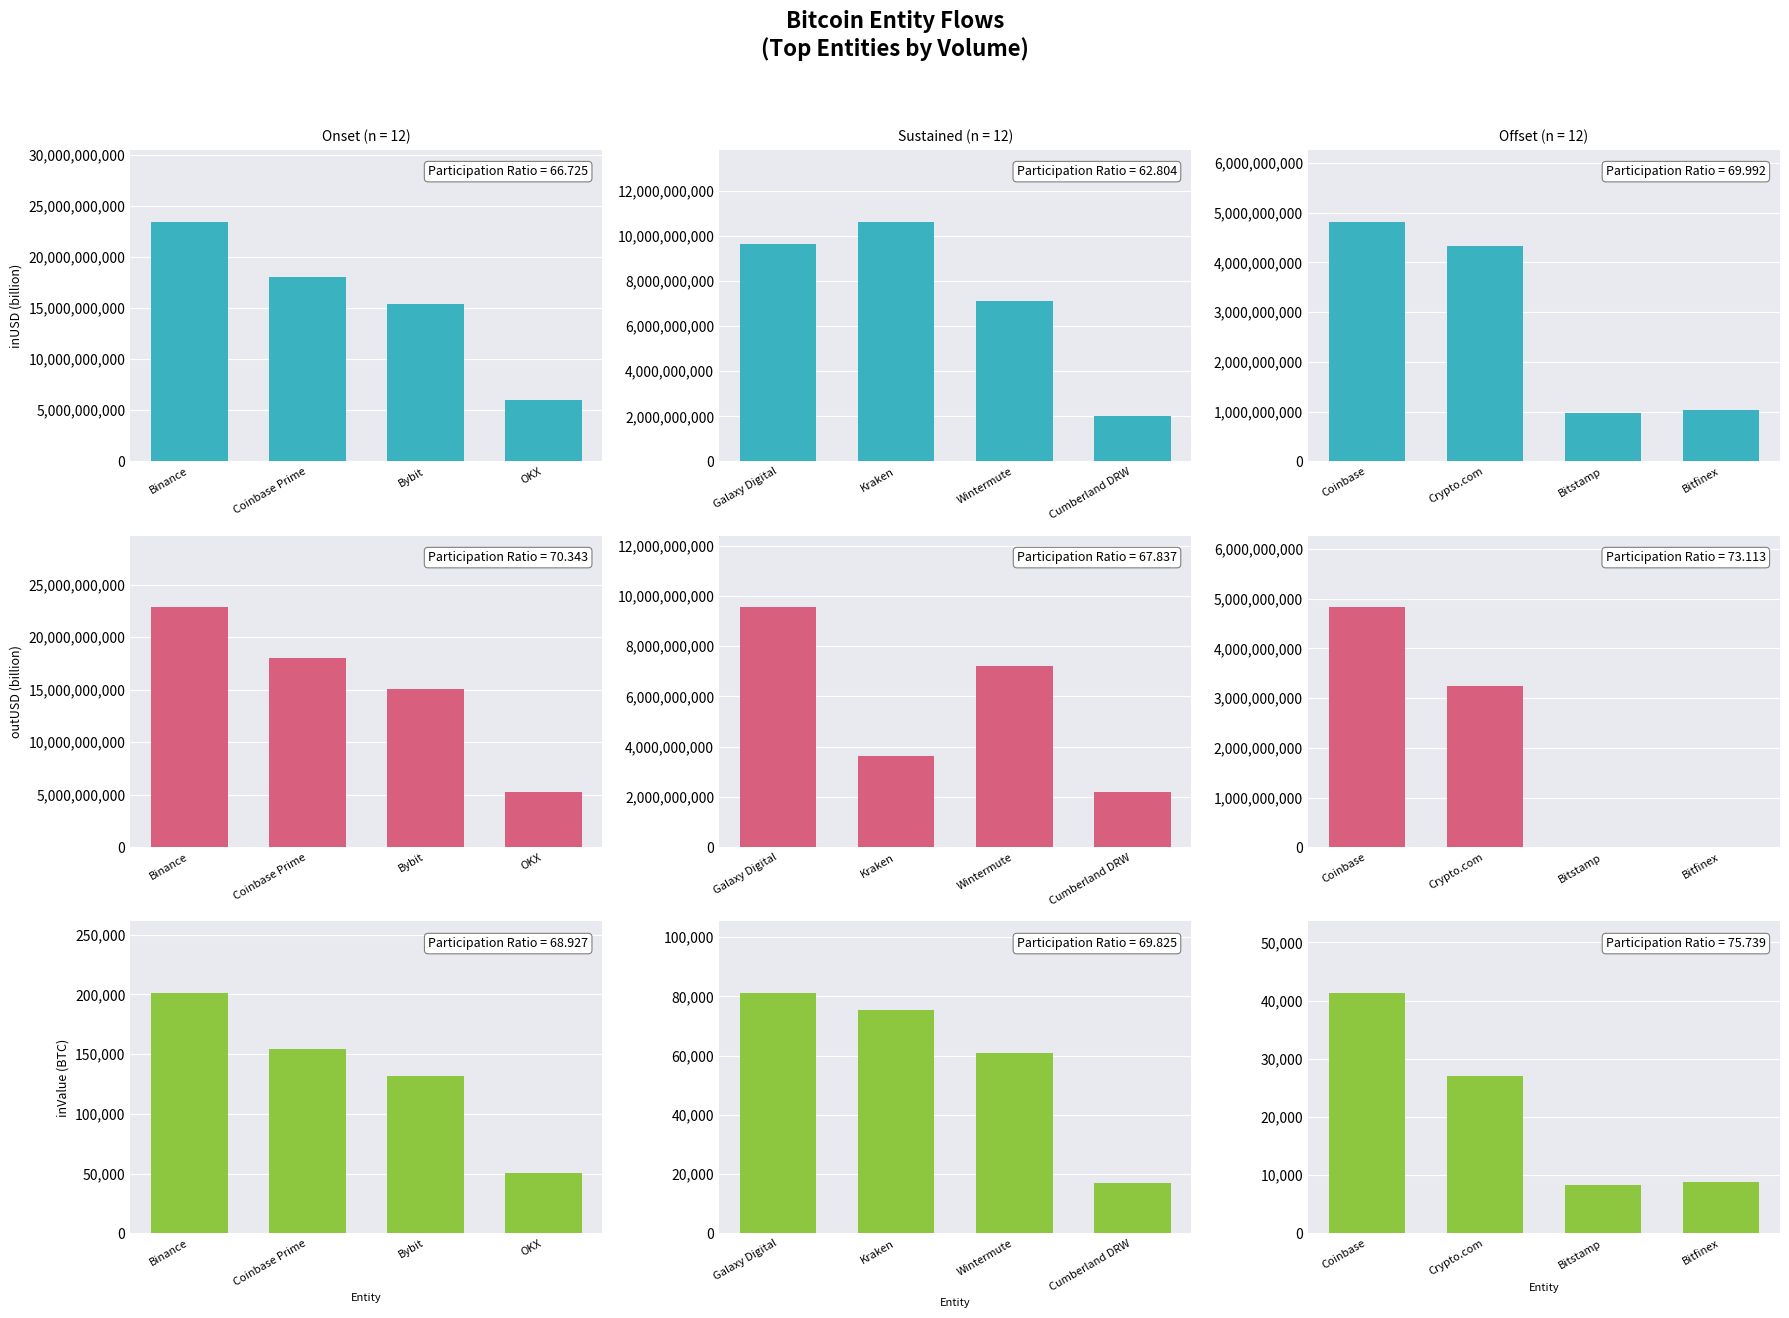

The value of outUSD (billion) at Bitstamp is 3352170356.7. True or false?

False